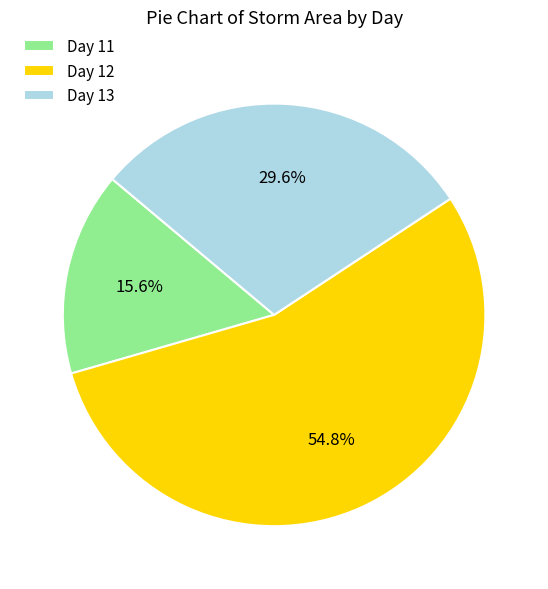

Rank the categories by value from lowest to highest.

Day 11, Day 13, Day 12